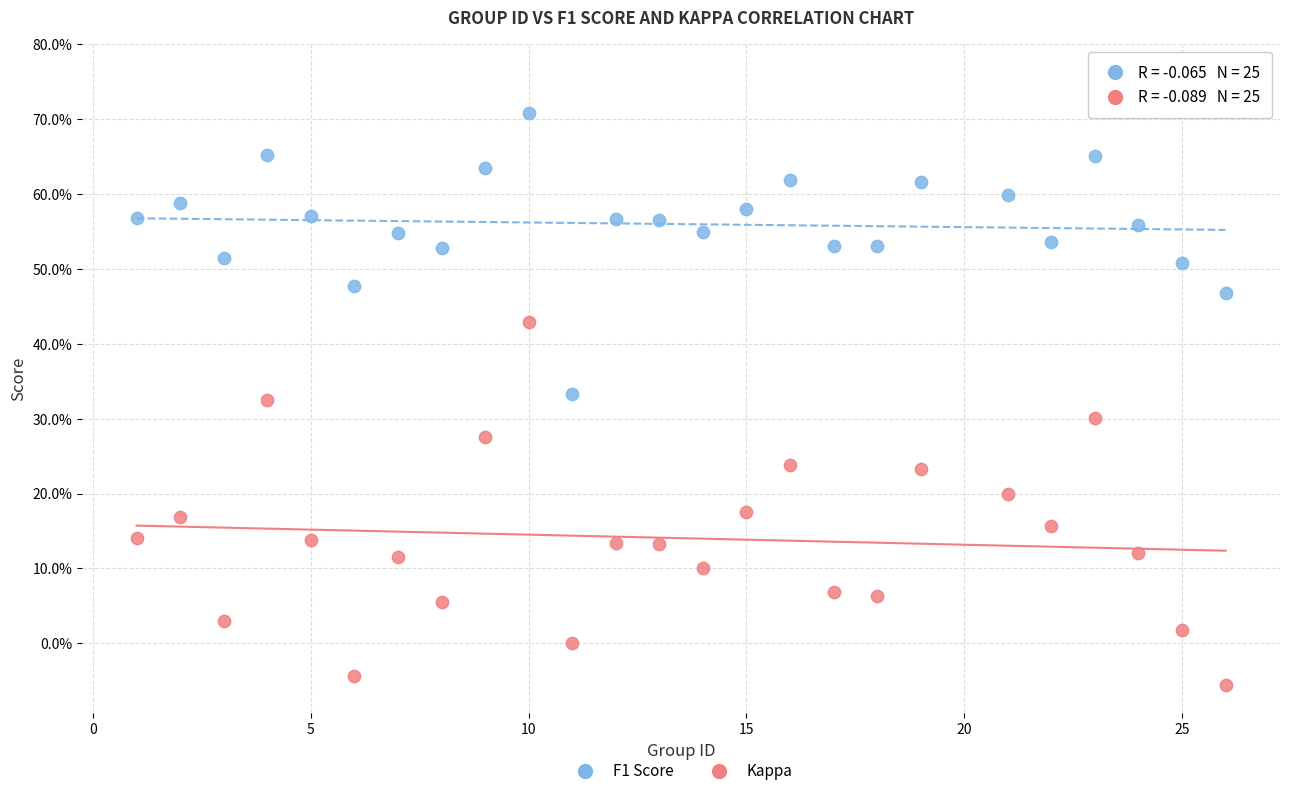

What are all the series names shown in the legend?

F1 Score, Kappa